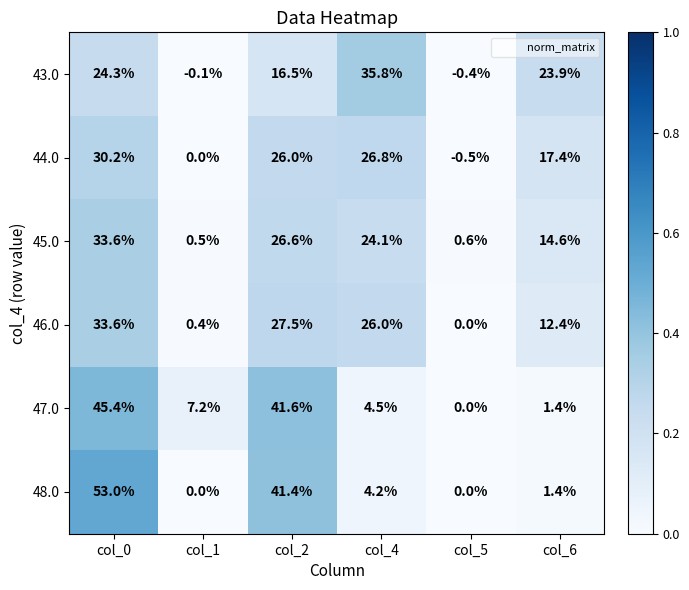

At which category does the chart reach its minimum across all series?

col_5